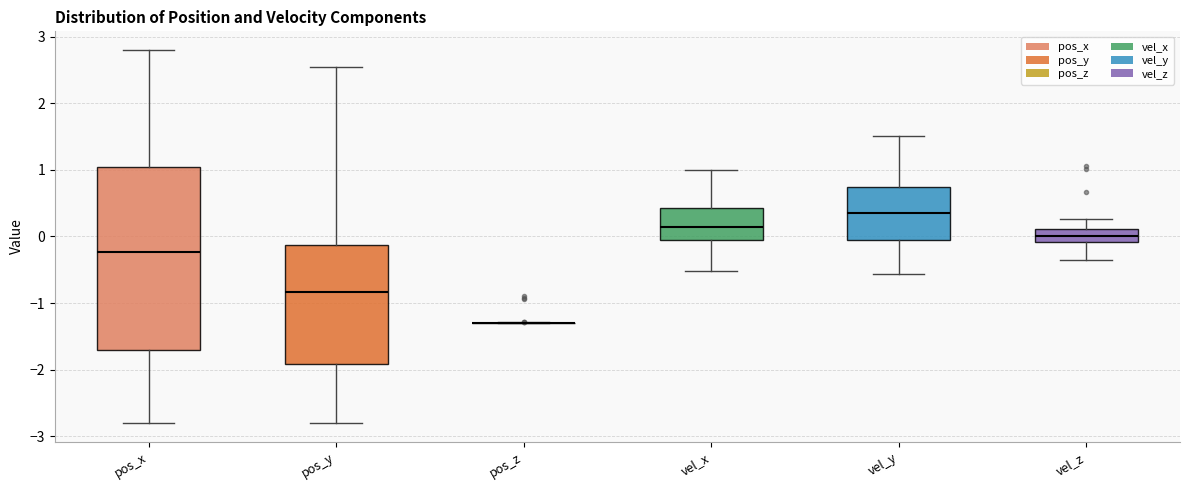

Comparing the boxes themselves (not the whiskers), which one is the tallest?

pos_x